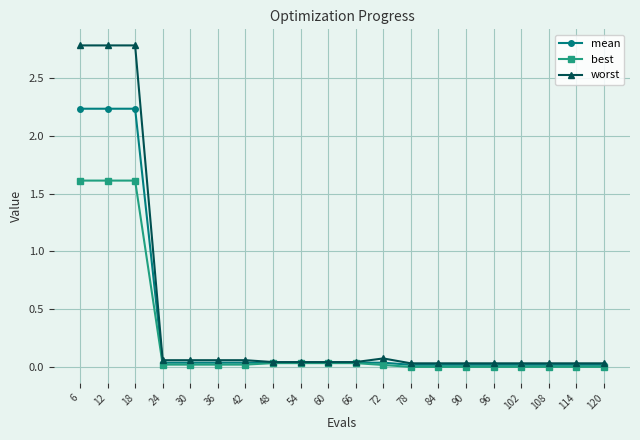

True or false: best has a value of 0.0 at 102.

True